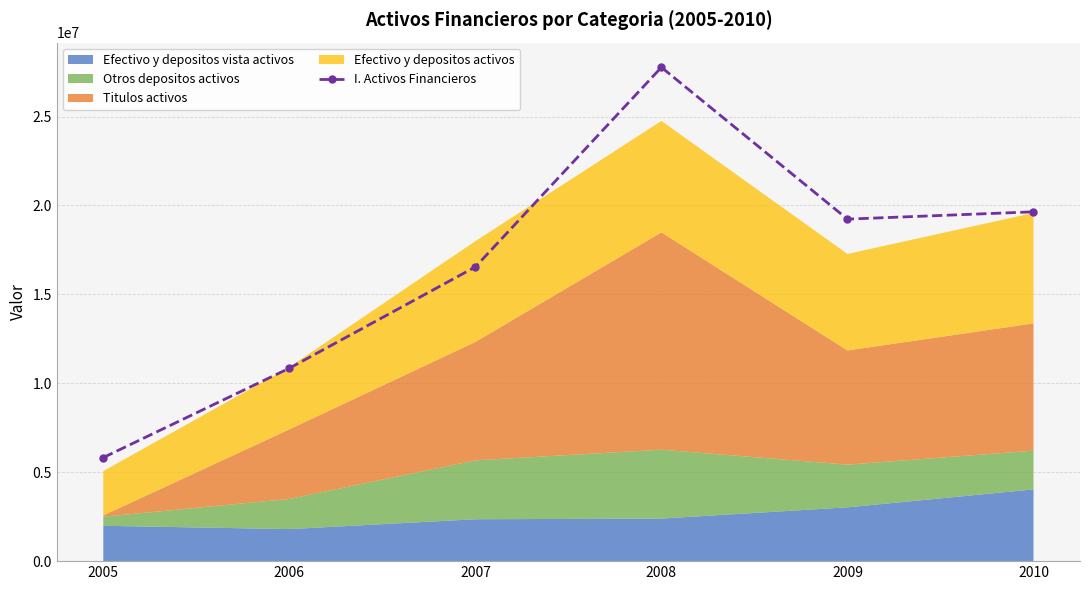

How many values exceed 19229867?

2